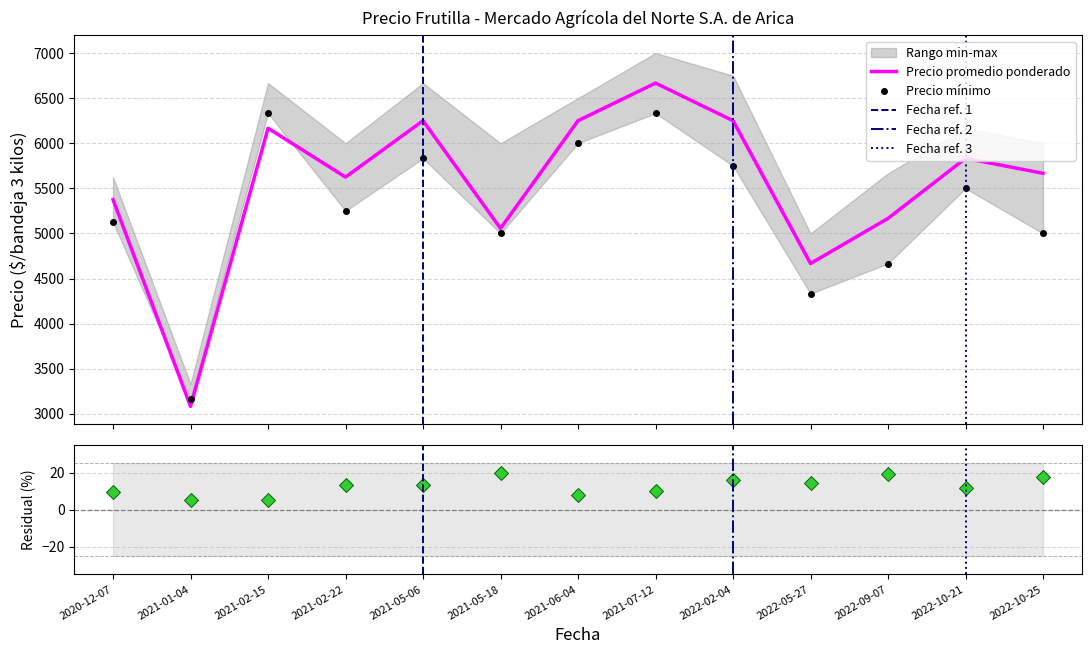

The value of Precio promedio ponderado at 2022-10-21 is 5833. True or false?

True